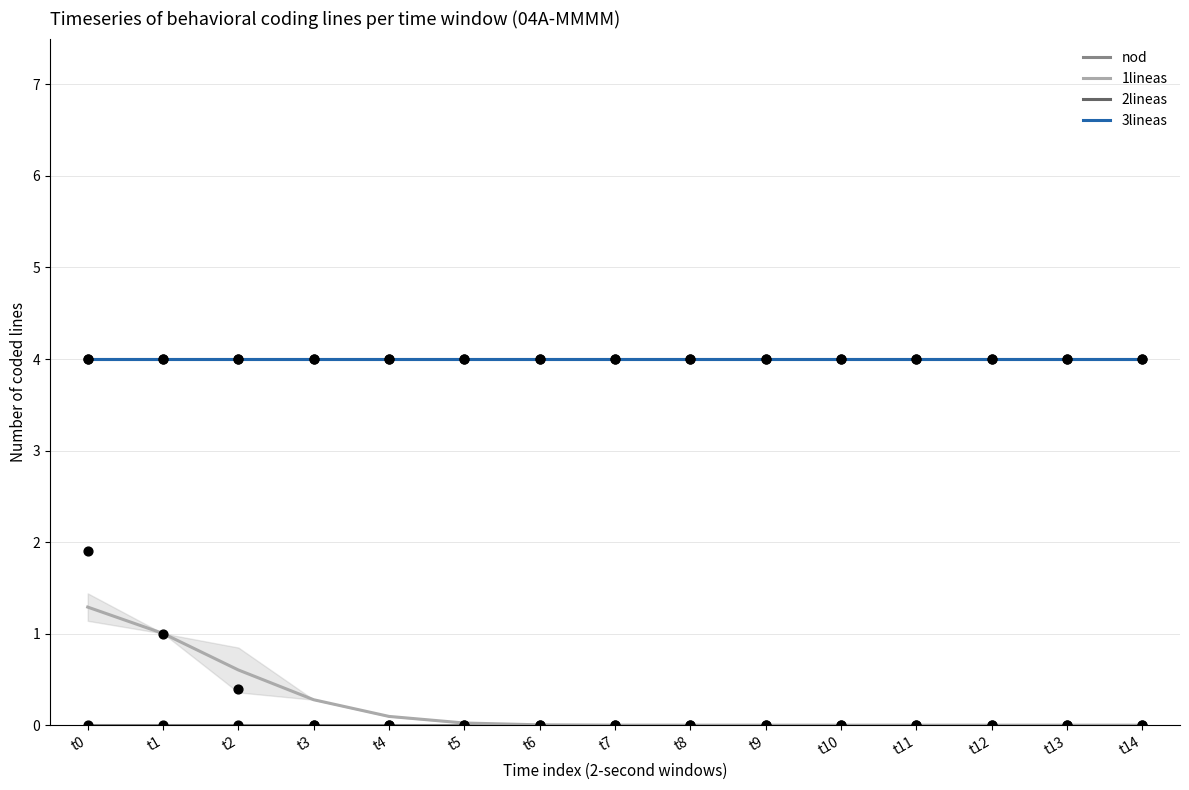

Which series has the widest spread of Y values?

1lineas